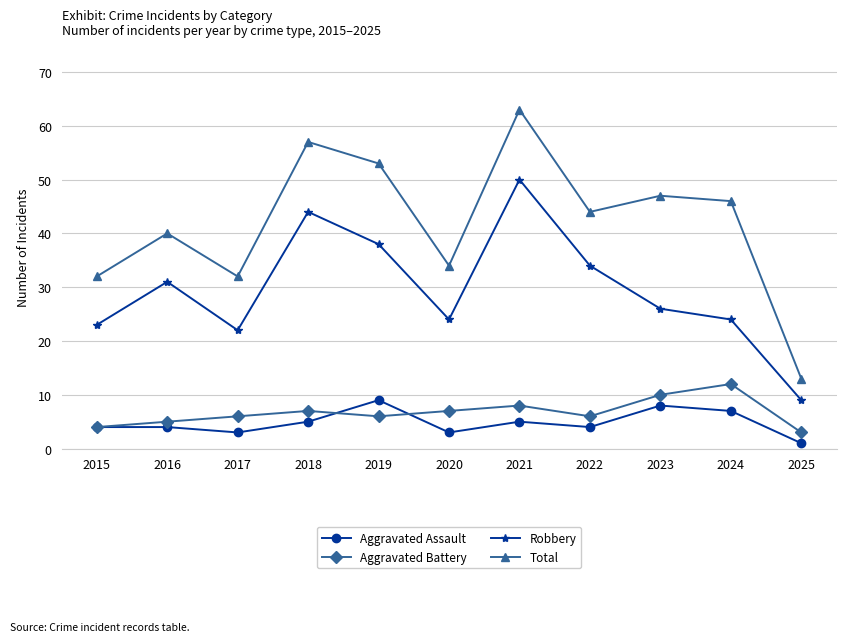

At how many categories does at least one series exceed 42?

6